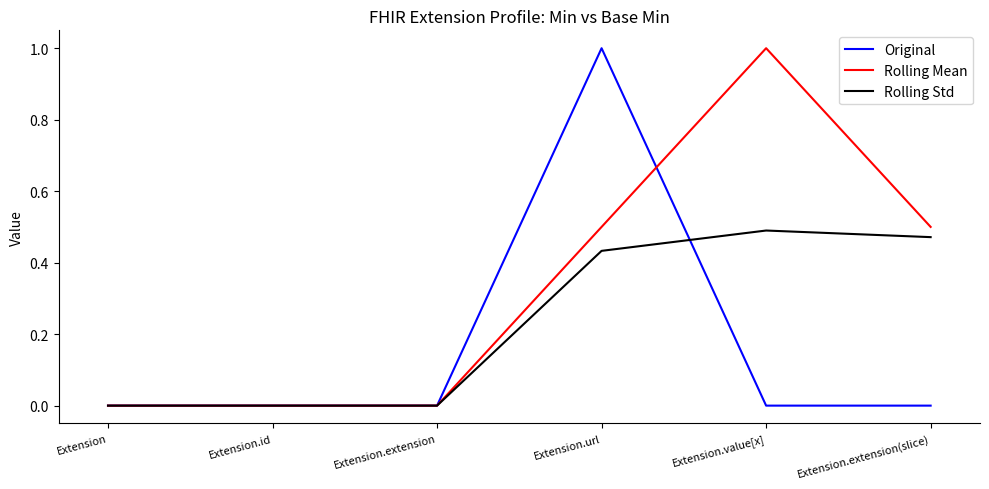

Is this an area chart (filled region under the line)?

No